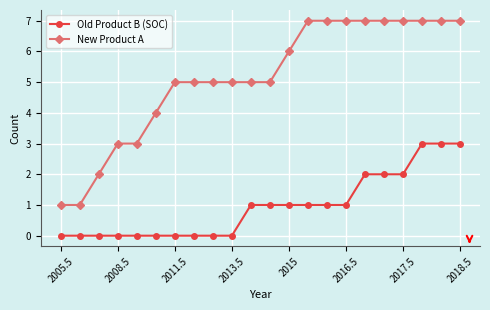

Which series has the largest total across all categories?

New Product A